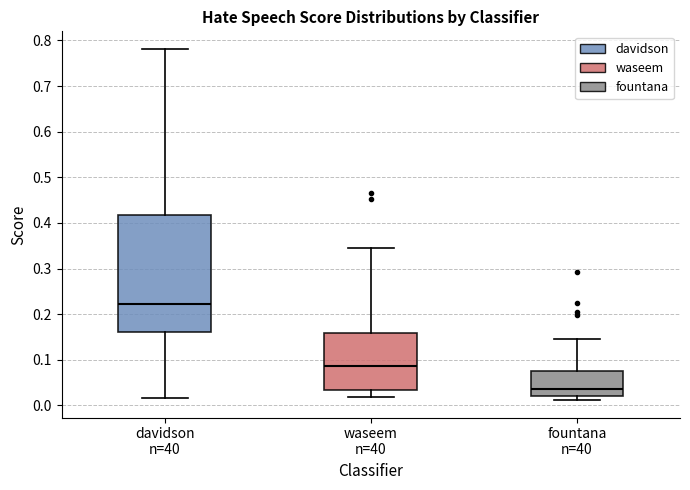

Which box's median line is the highest?

davidson n=40